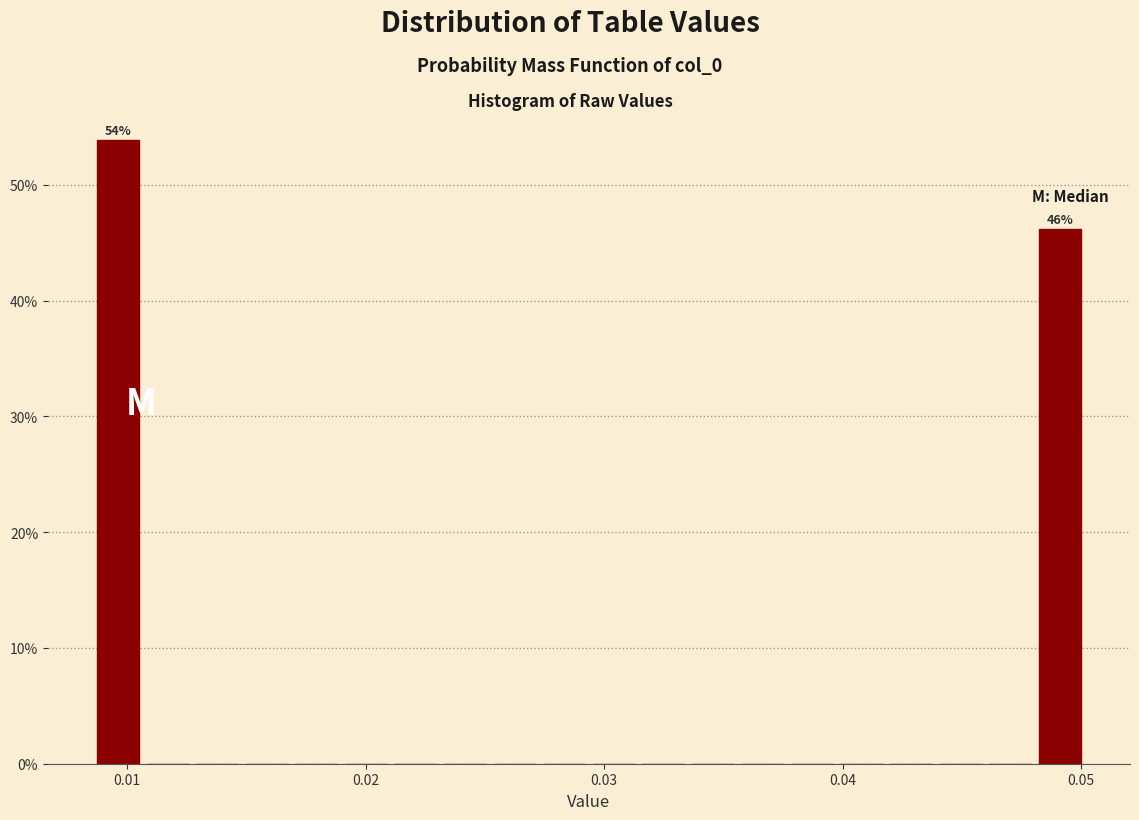

Around what value on the x-axis is the tallest bar? Give the approximate position of its centre, as read against the axis.

0.010